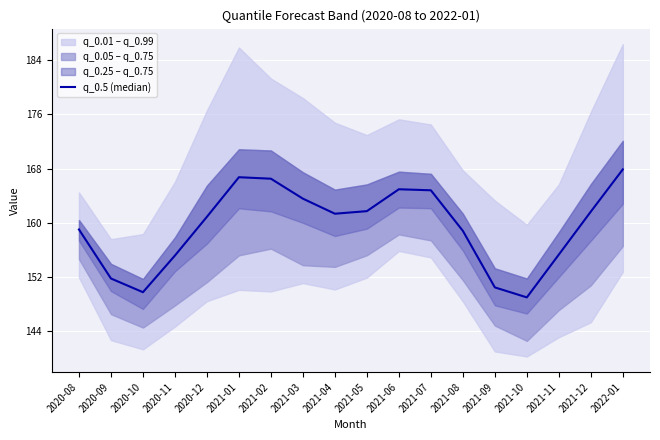

What is the value of the 9th point from the left?

161.3